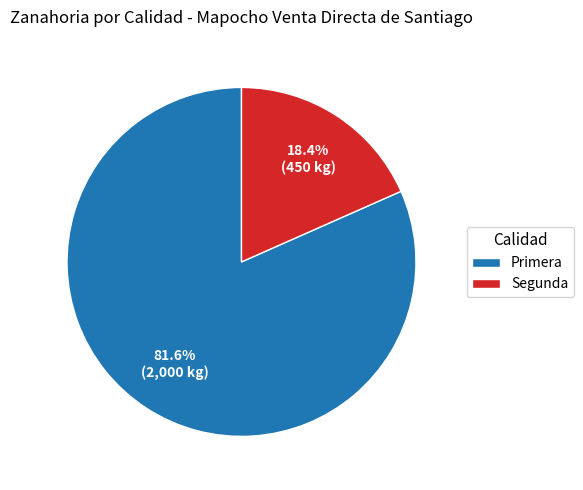

What percentage is the Segunda slice, to the nearest percent?

18%